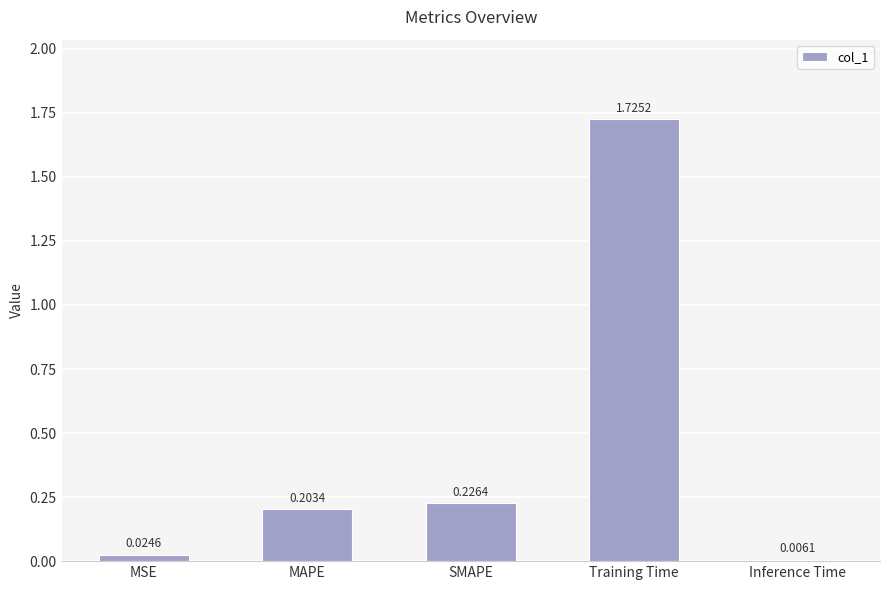

At which category does the chart reach its peak across all series?

Training Time